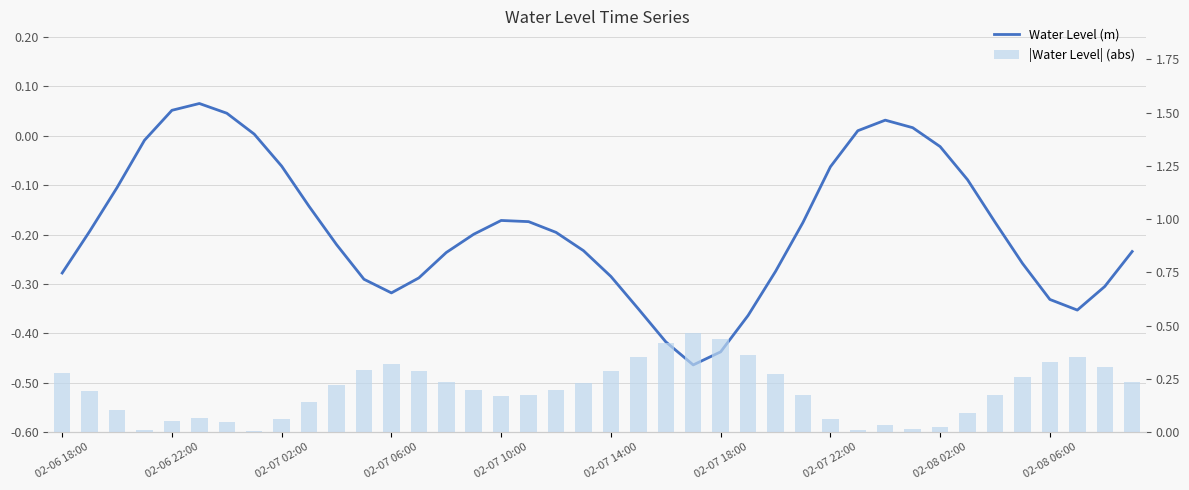

Rank the series at 27 from lowest to highest value.

Water Level (m), |Water Level| (abs)